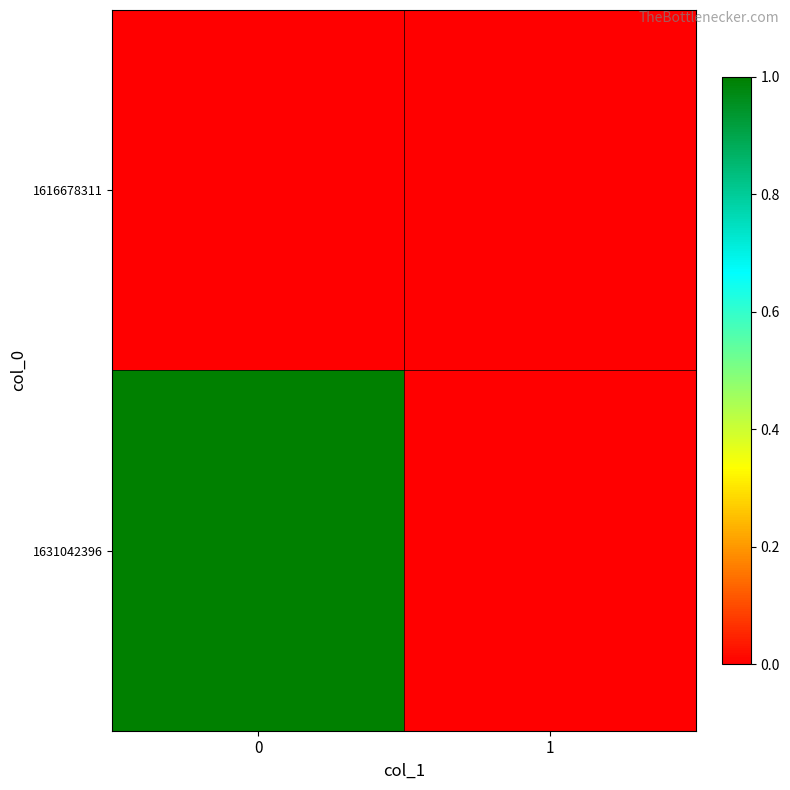

Rank the series at 0 from highest to lowest value.

row_1, row_0